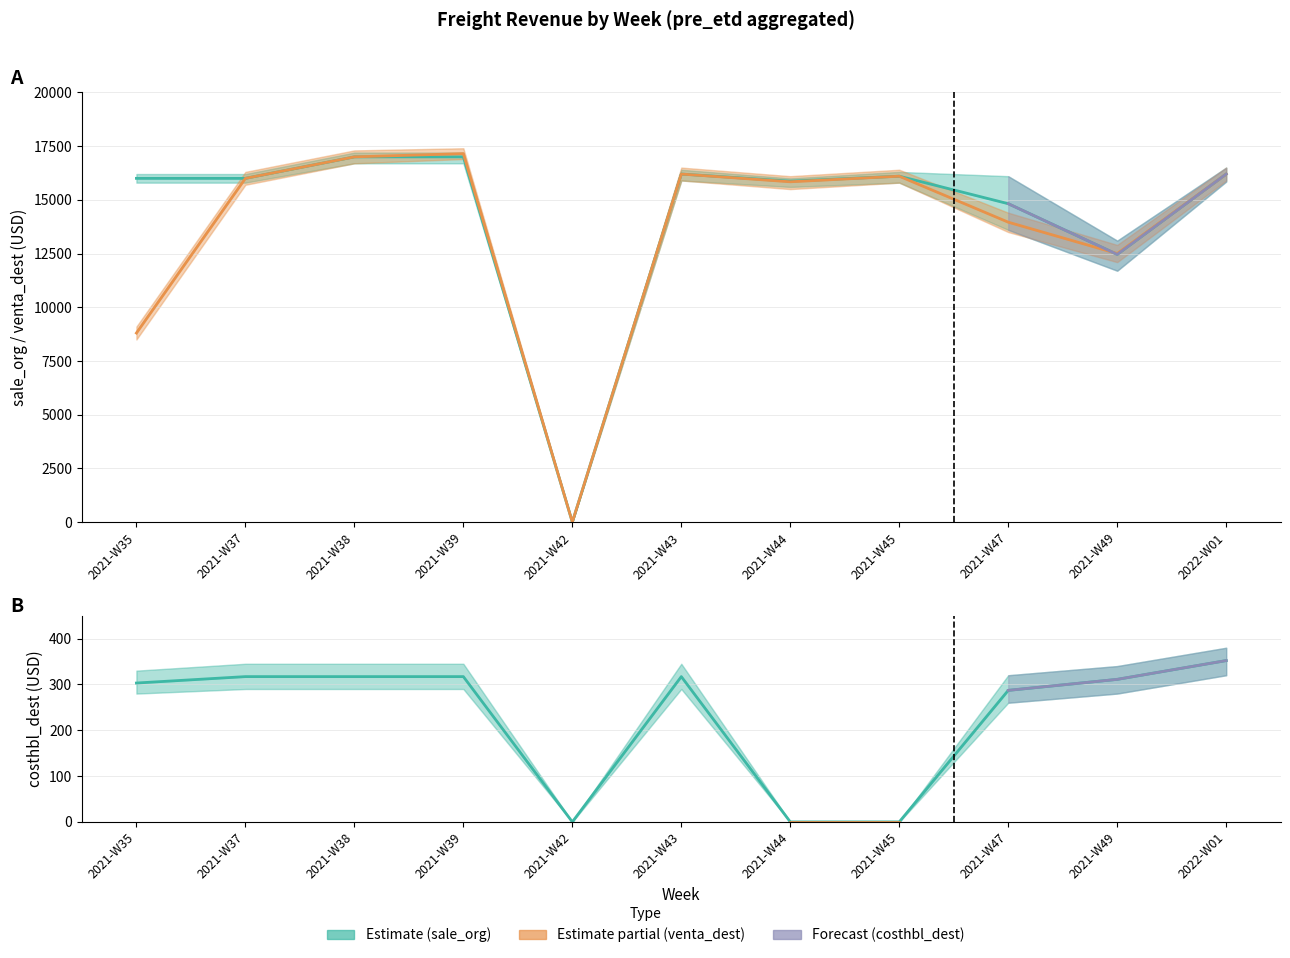

Which series has the largest range (max minus min)?

venta_dest